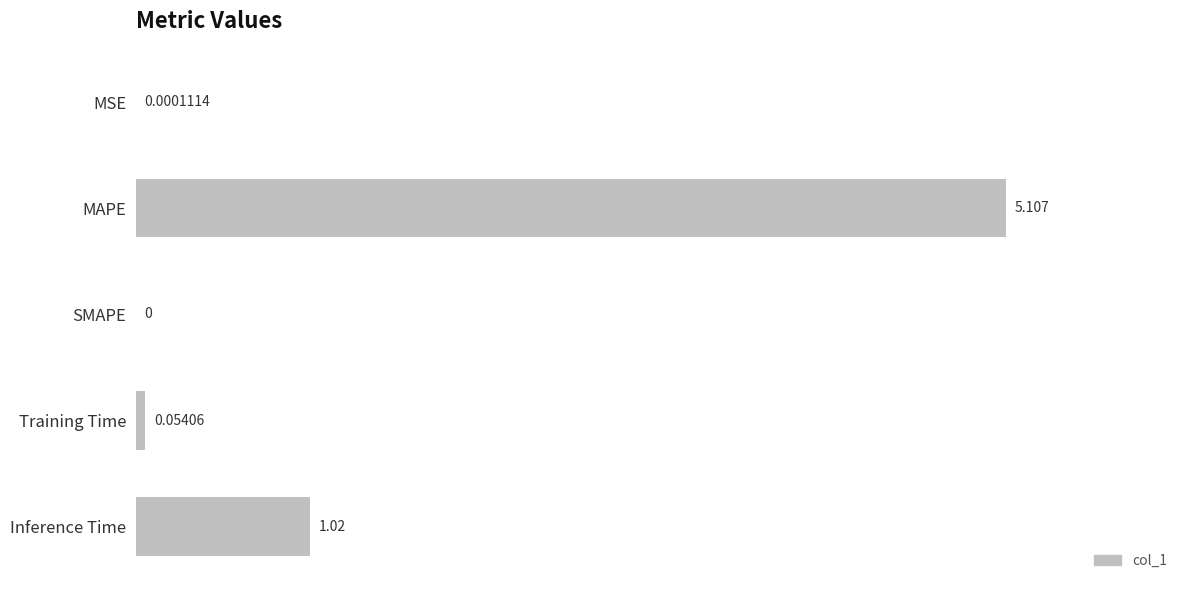

At which category does the chart reach its peak across all series?

MAPE